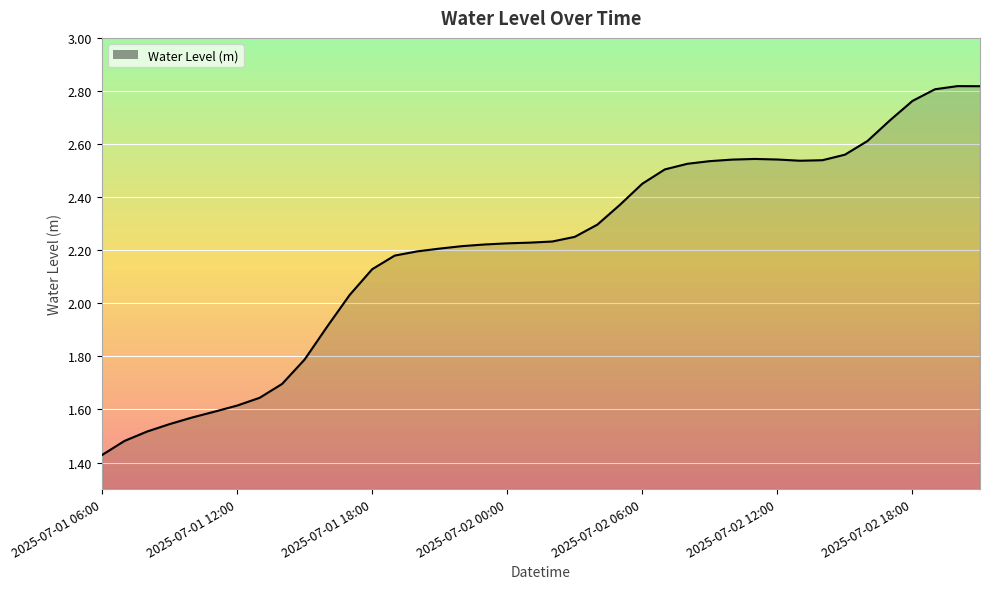

At which label is the value closest to 2?

2025-07-01 17:00